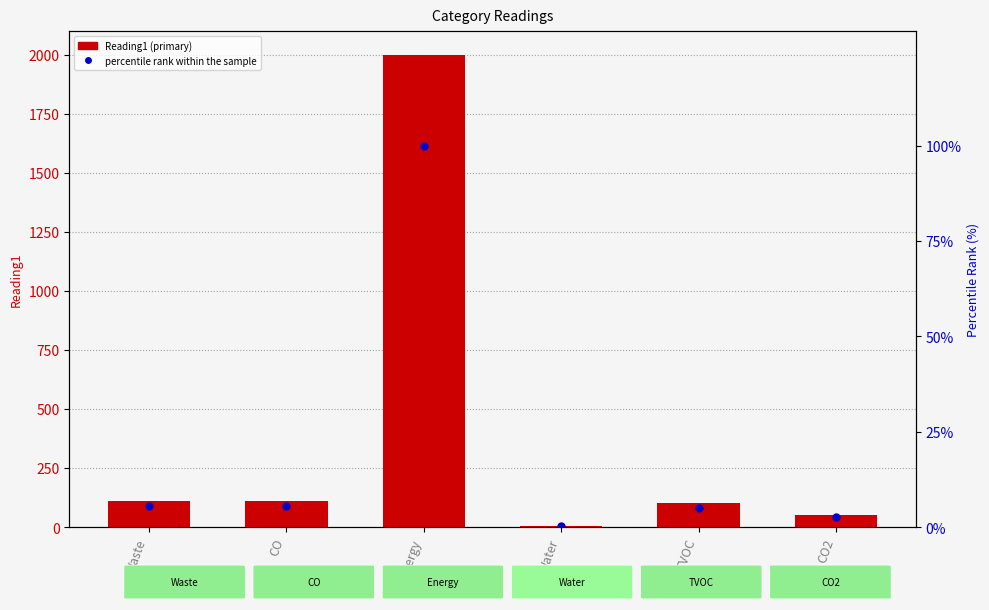

Which series reaches the maximum Y coordinate?

Reading1 (primary)